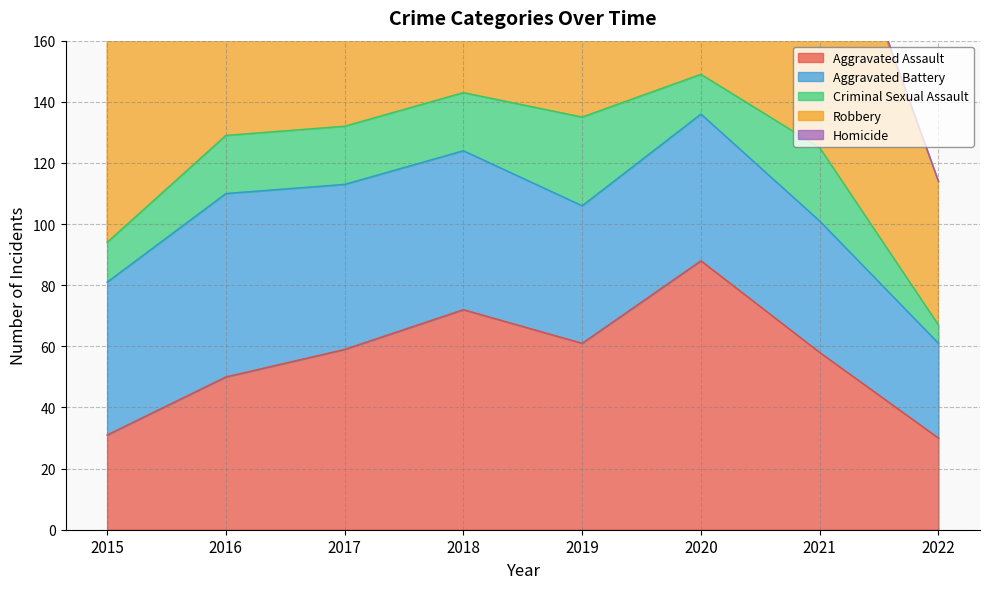

Is it true that Aggravated Assault equals 22 at 2016?

False